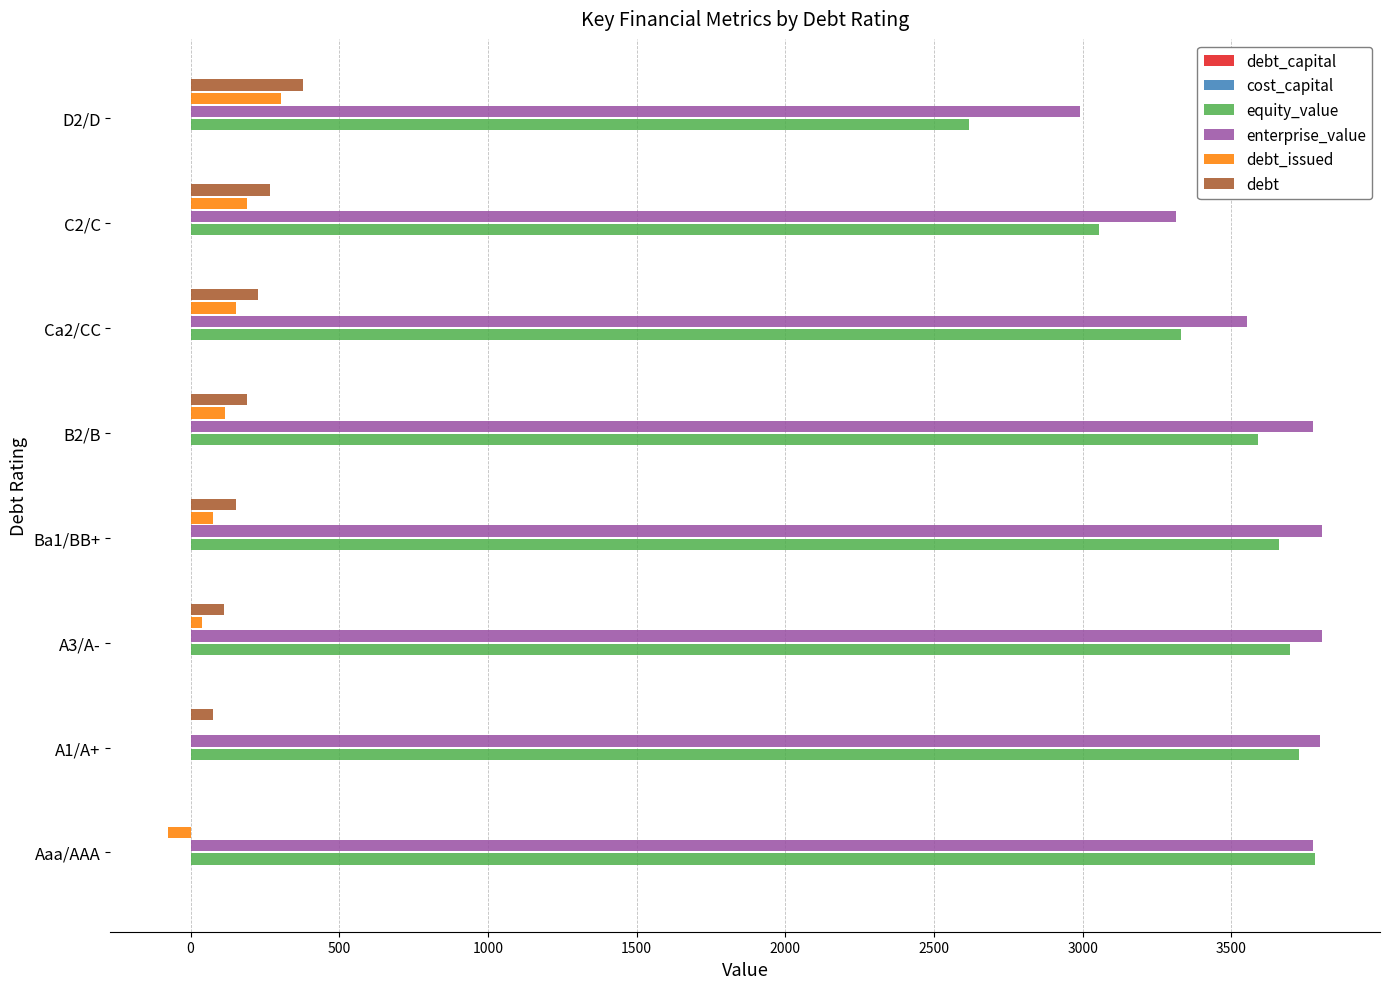

What is the maximum value shown in the chart?

3805.8